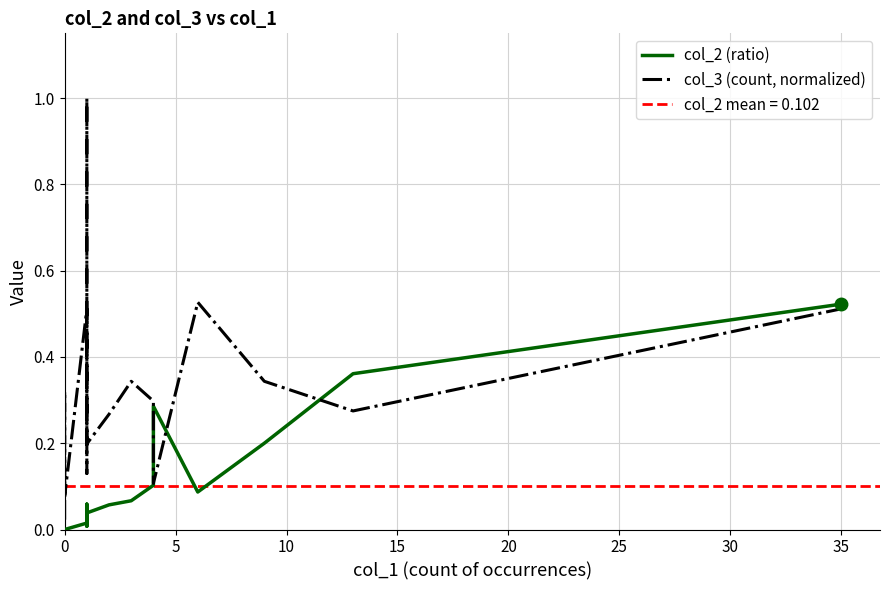

Which has a higher value, 15 or 30?

30